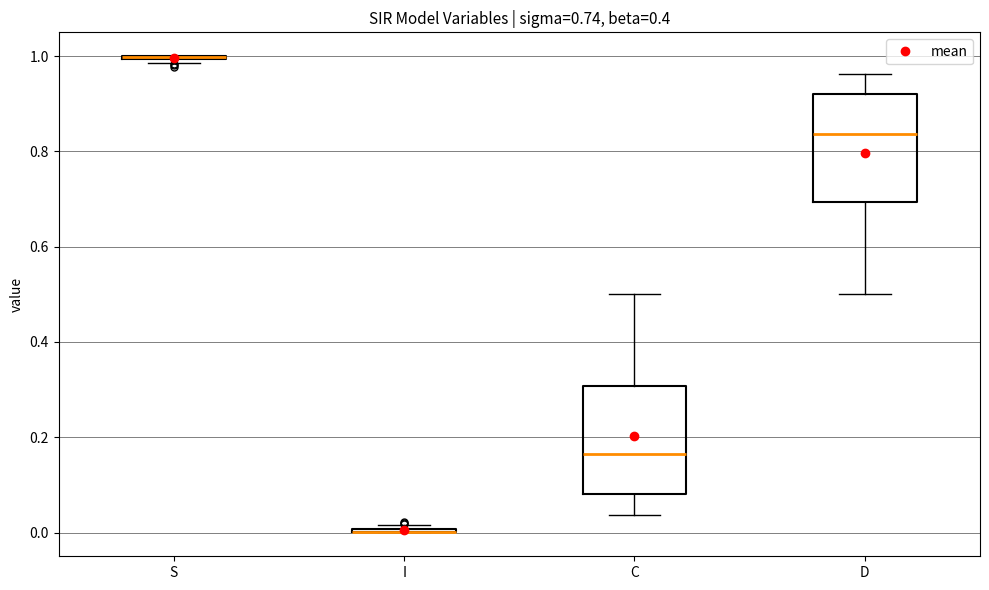

Where is the upper edge of the box for D on the y-axis? The values are not printed on the chart, so give them approximately, as read against the axis.

0.92